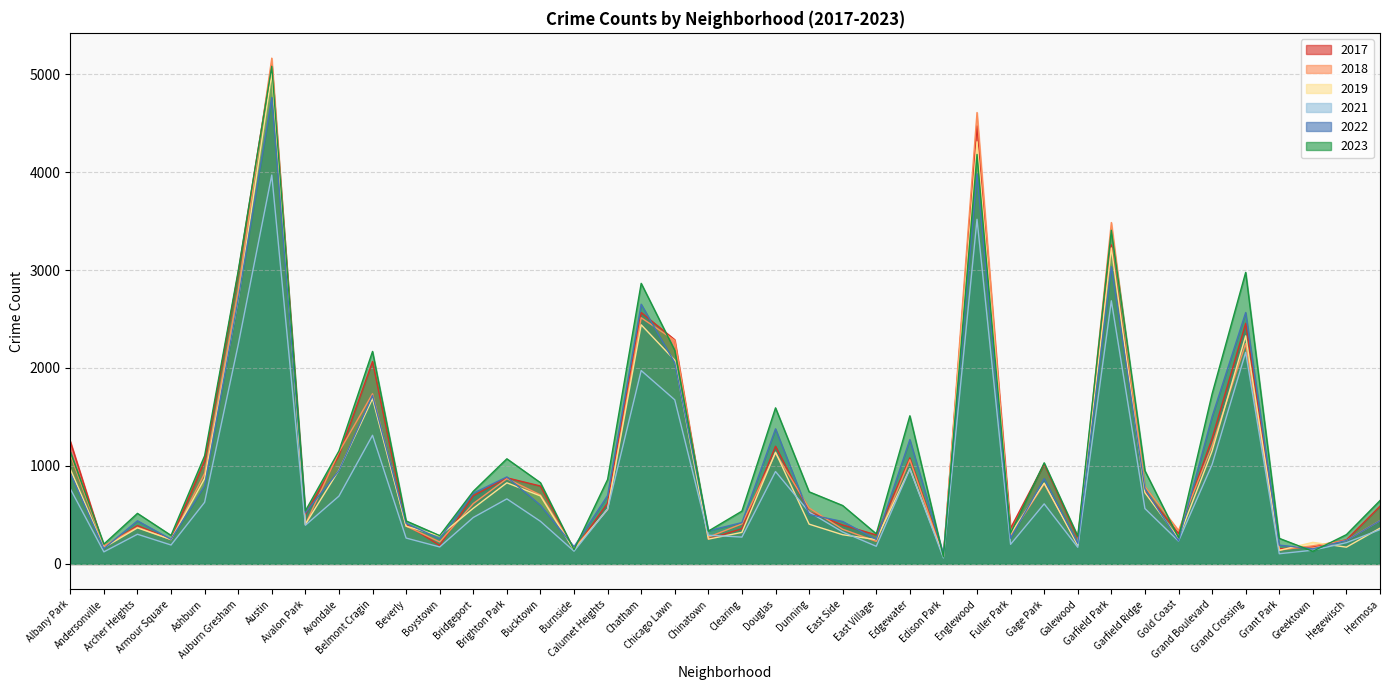

List the series in order of their peak value, highest first.

2018, 2017, 2023, 2019, 2022, 2021